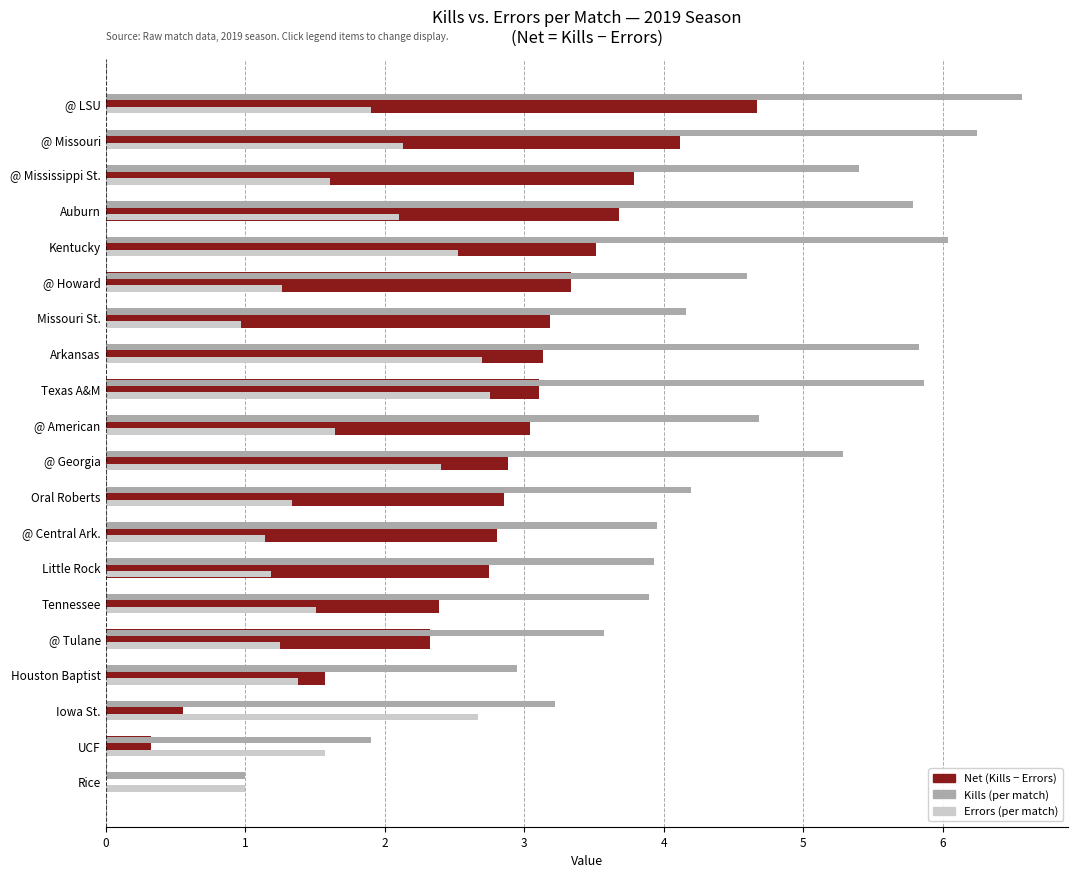

Reading top to bottom, extract all data points from this chart.

@ LSU=4.7	@ Missouri=4.1	@ Mississippi St.=3.8	Auburn=3.7	Kentucky=3.5	@ Howard=3.3	Missouri St.=3.2	Arkansas=3.1	Texas A&M=3.1	@ American=3.0	@ Georgia=2.9	Oral Roberts=2.9	@ Central Ark.=2.8	Little Rock=2.7	Tennessee=2.4	@ Tulane=2.3	Houston Baptist=1.6	Iowa St.=0.6	UCF=0.3	Rice=0.0